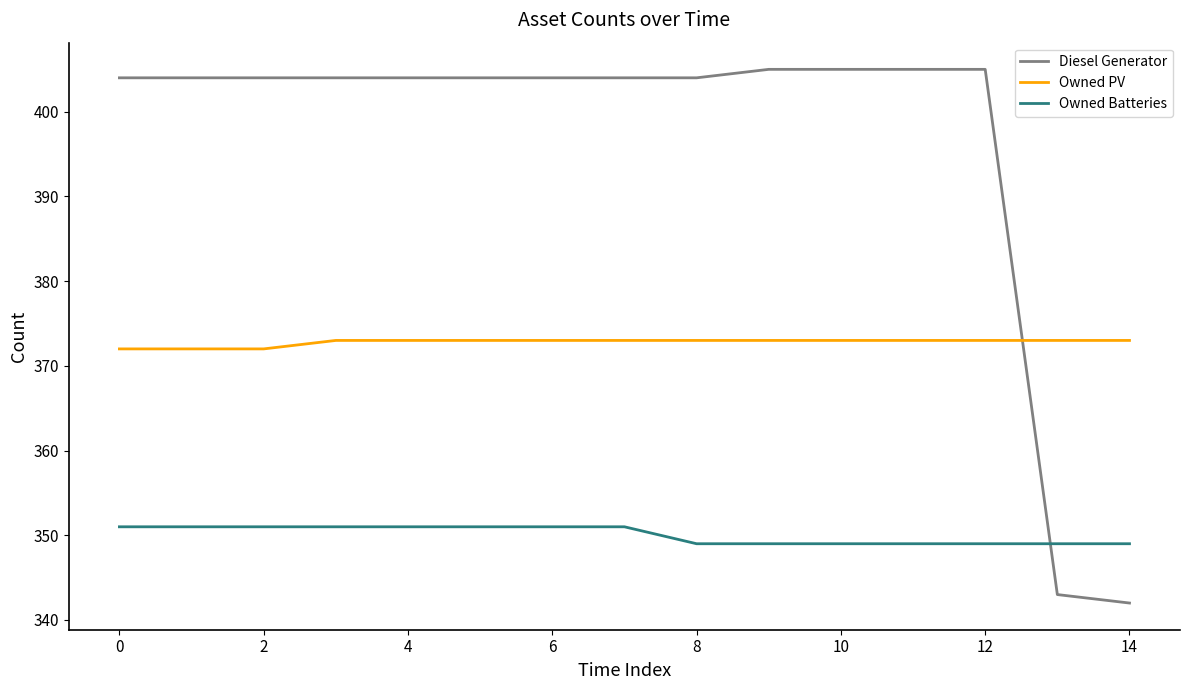

What is the lowest value of the Diesel Generator series?

342